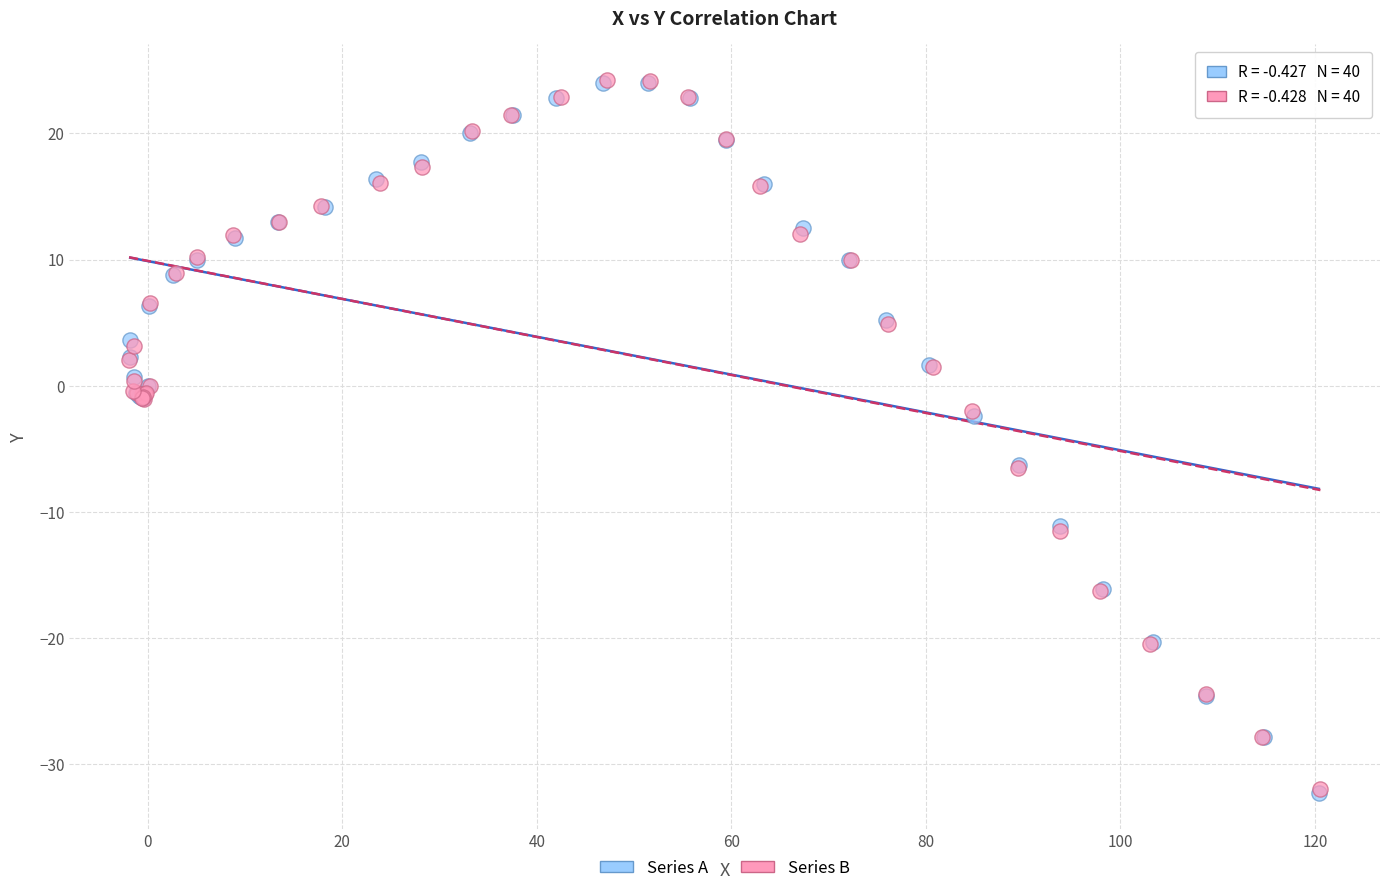

Which series has the widest spread of Y values?

Series A